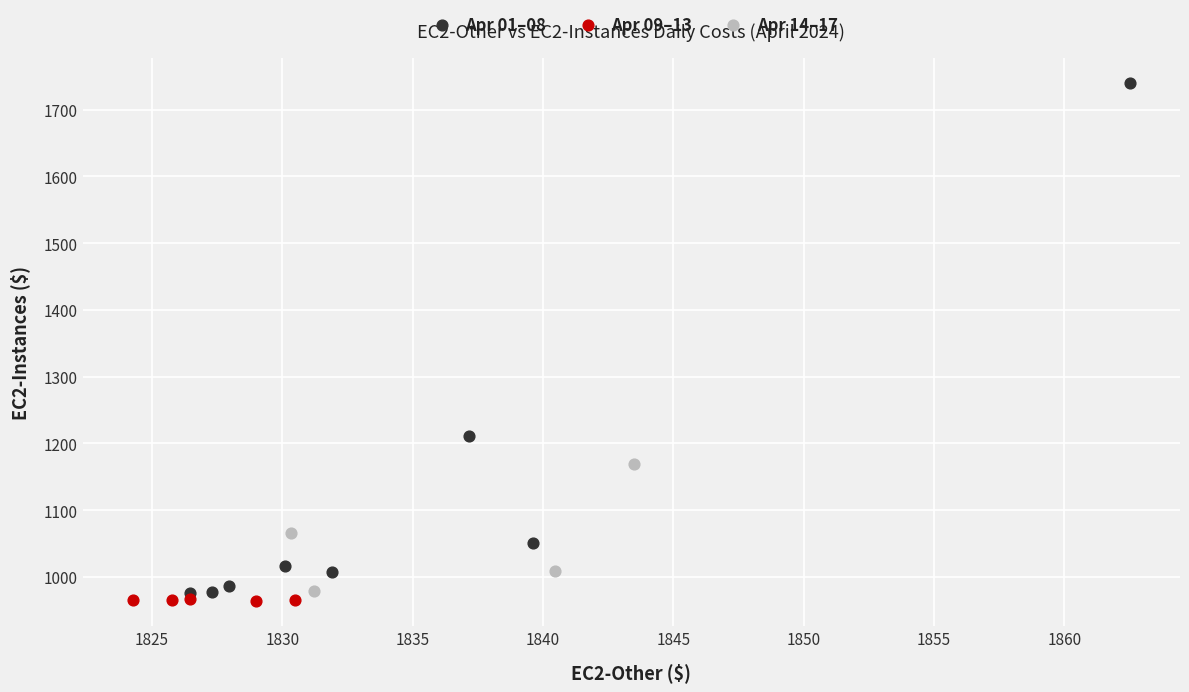

Which series reaches the maximum Y coordinate?

Apr 01–08